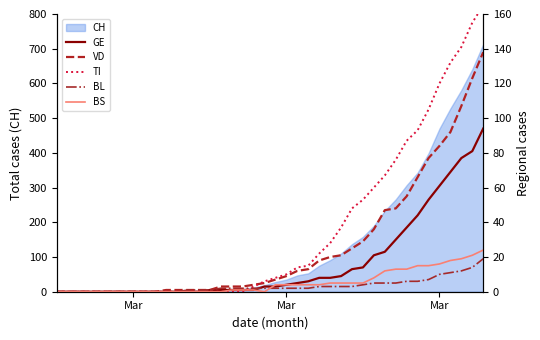

What is the sum of all GE values?

668